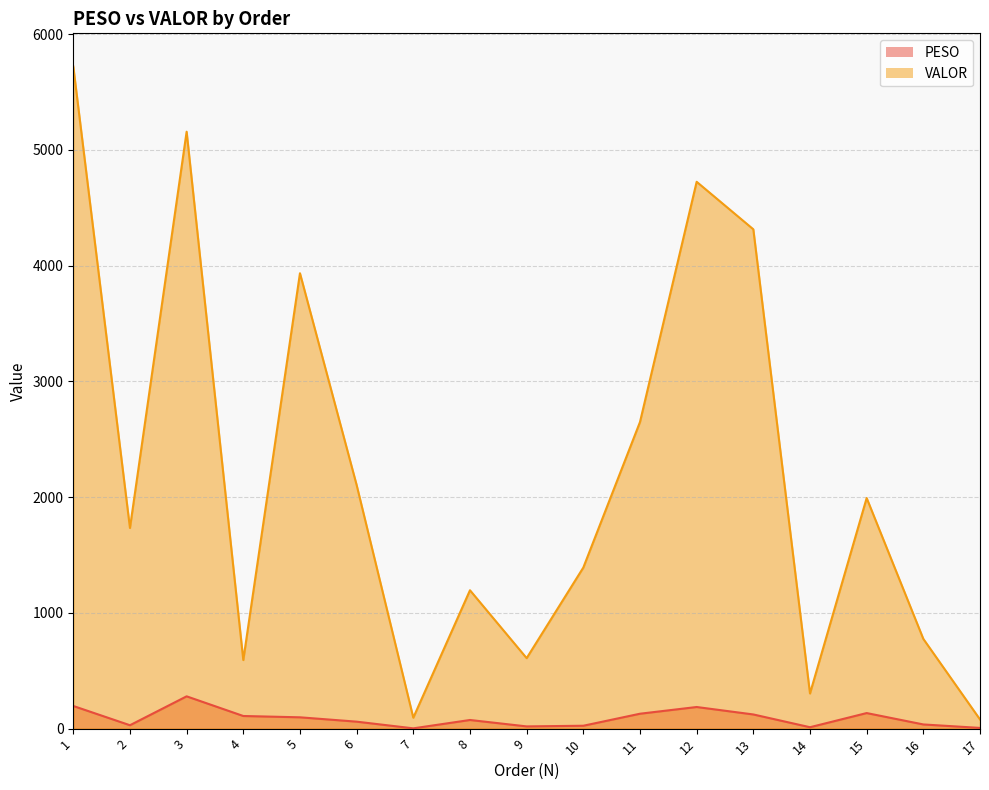

True or false: PESO and VALOR cross at least once.

False